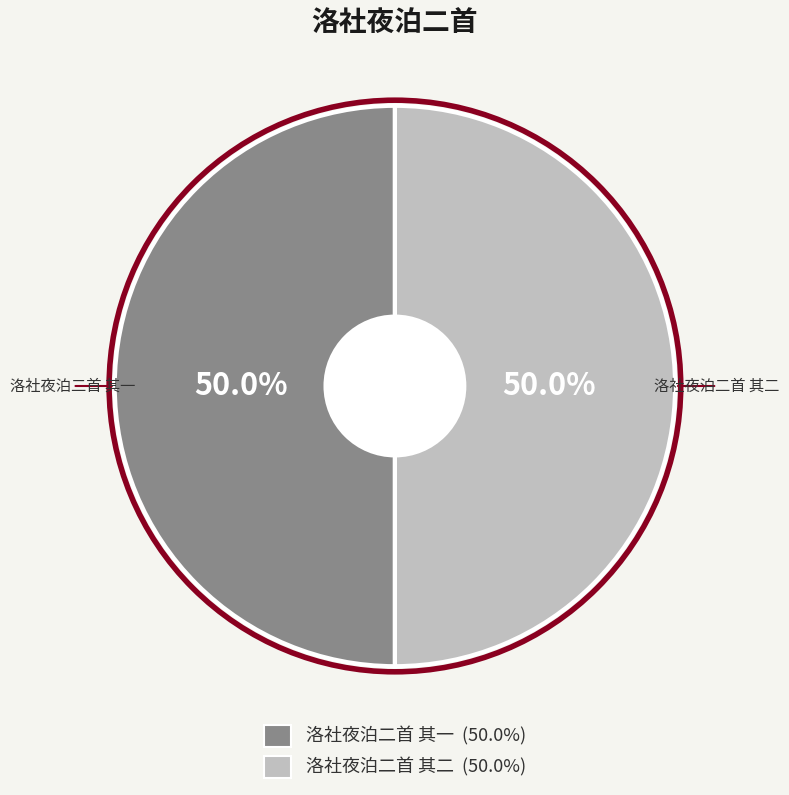

To the nearest percent, what portion does 洛社夜泊二首 其二 represent?

50%